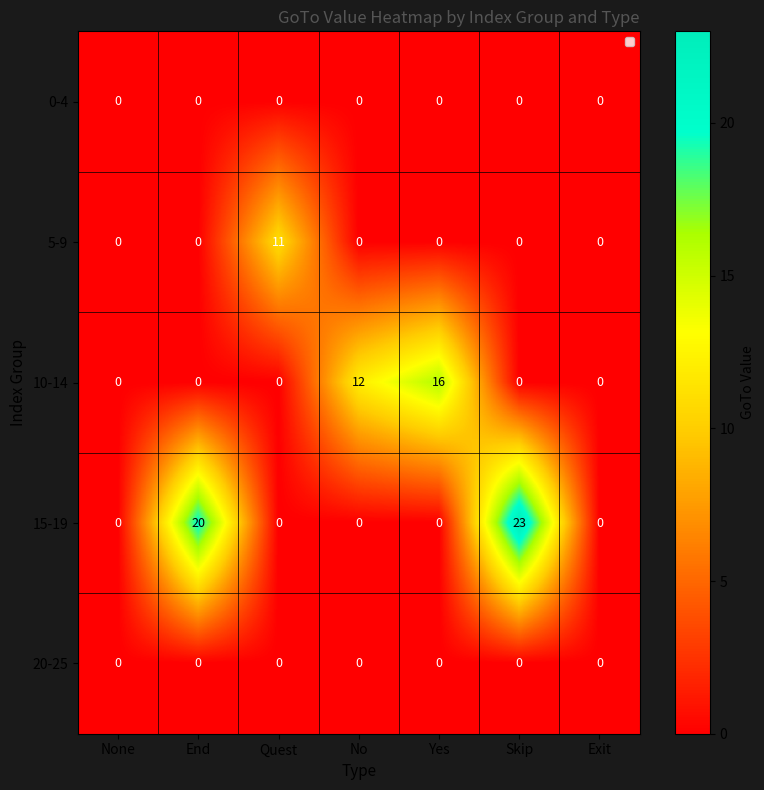

What is the greatest value displayed?

23